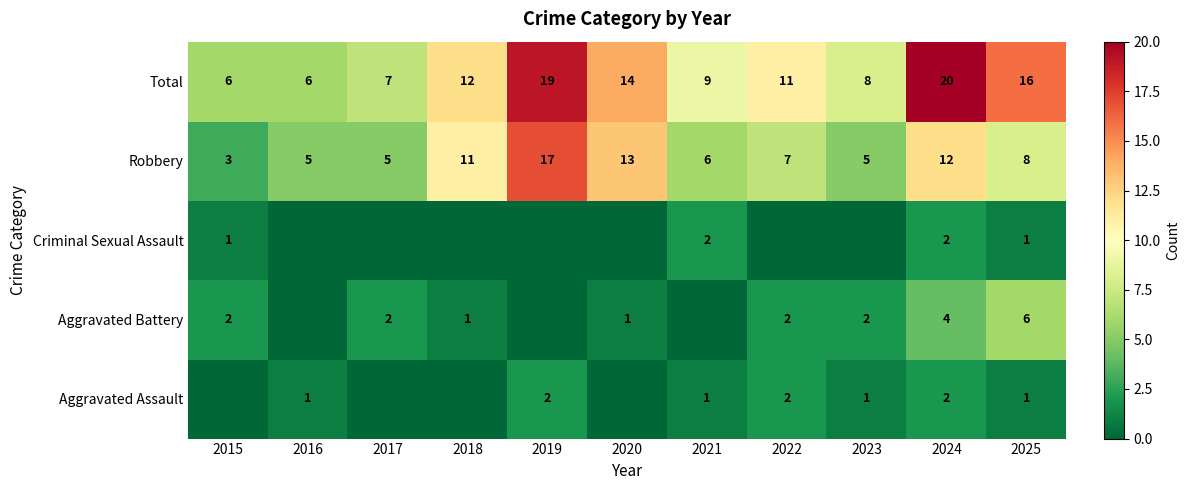

True or false: Robbery has a value of 19 at 2020.

False